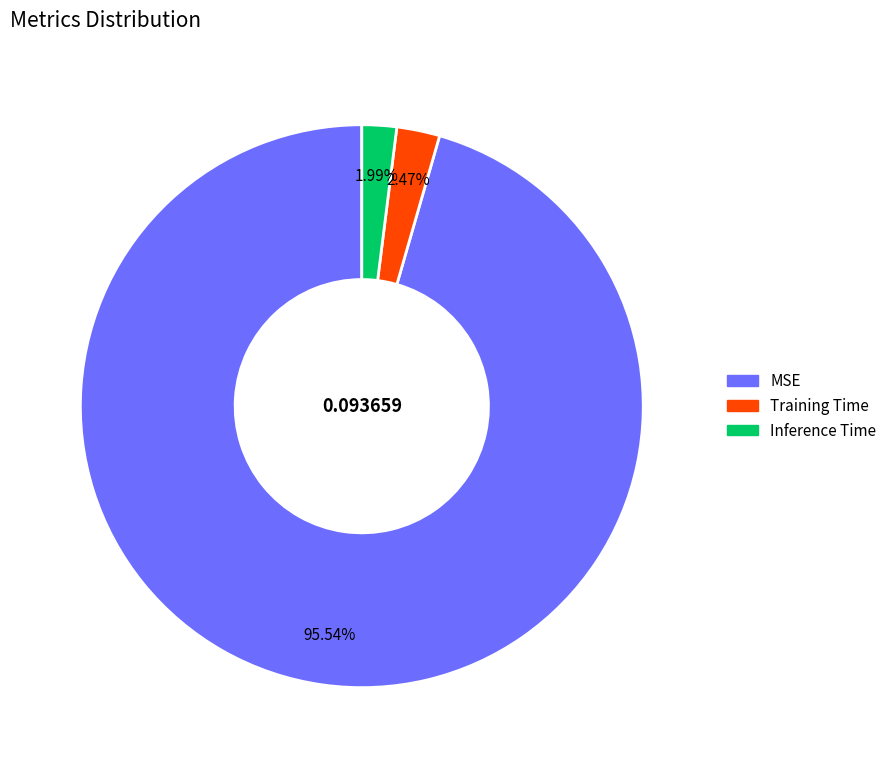

How many slices are in this pie chart?

3